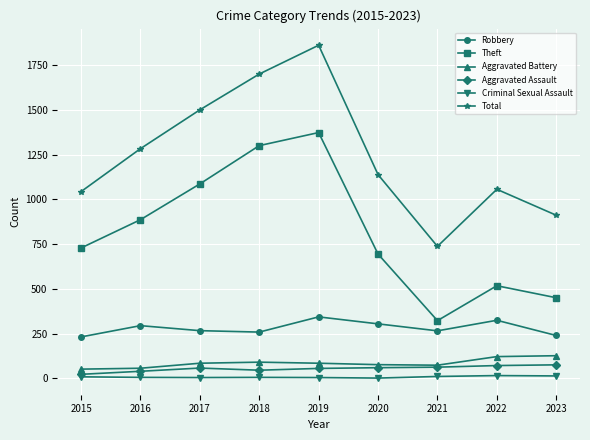

In Total, how many points are lower than both neighbors (excluding endpoints)?

1